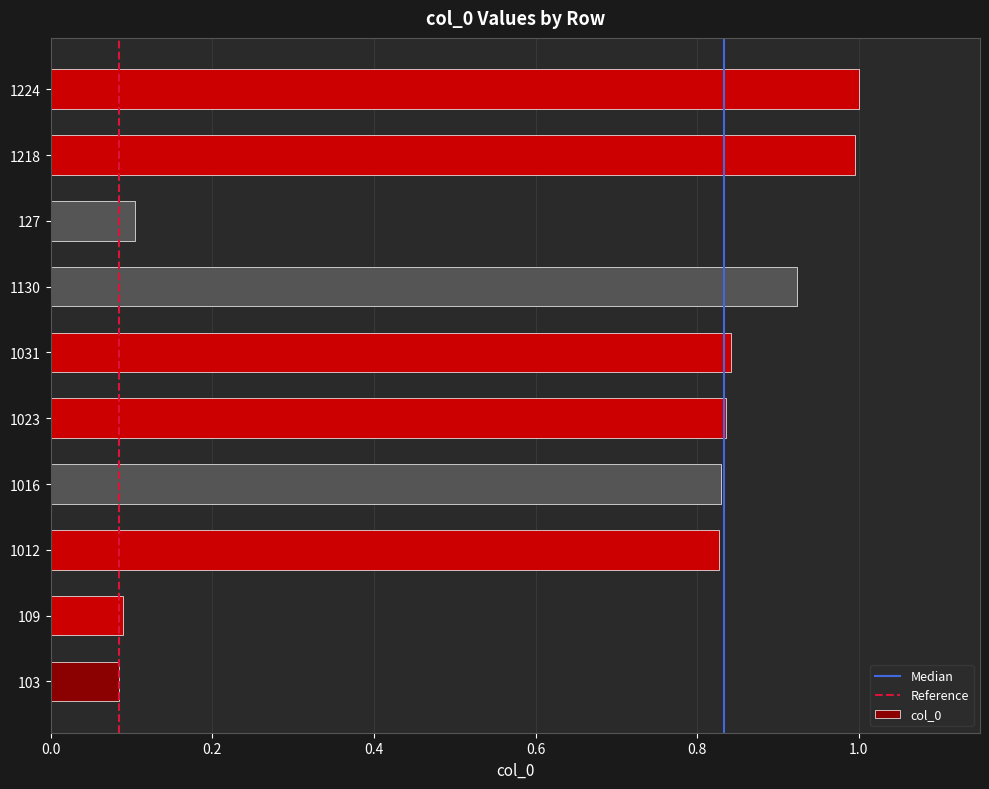

What is the greatest value displayed?

1.0